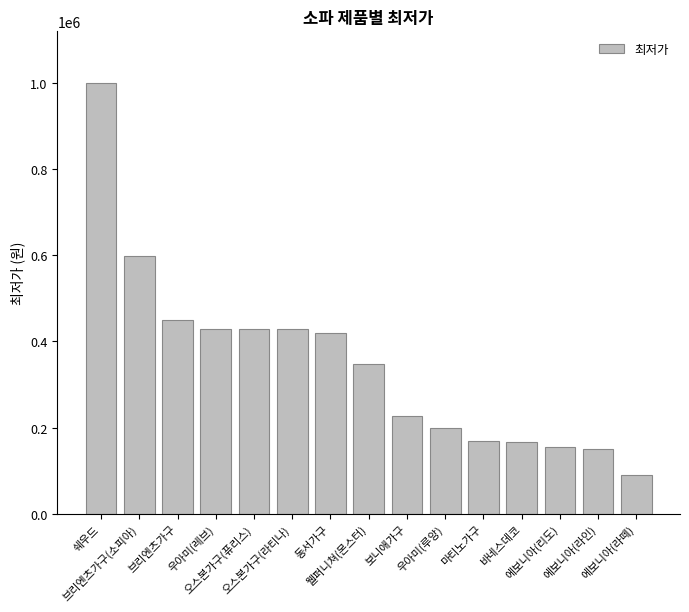

What position from the right is 우아미(레브)?

12